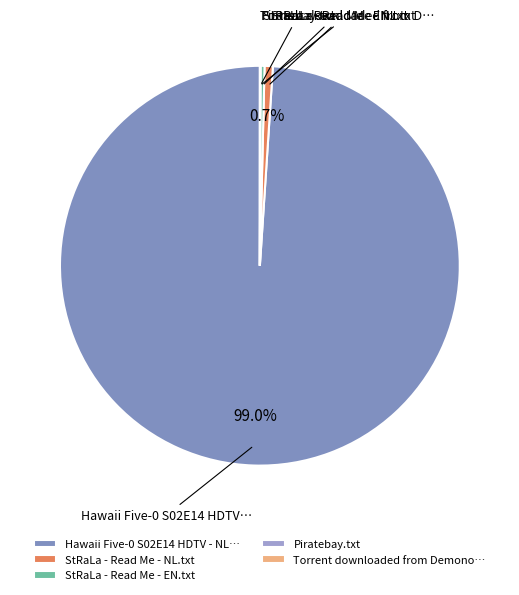

What is the smallest slice in the pie chart?

Torrent downloaded from Demonoid.me.txt